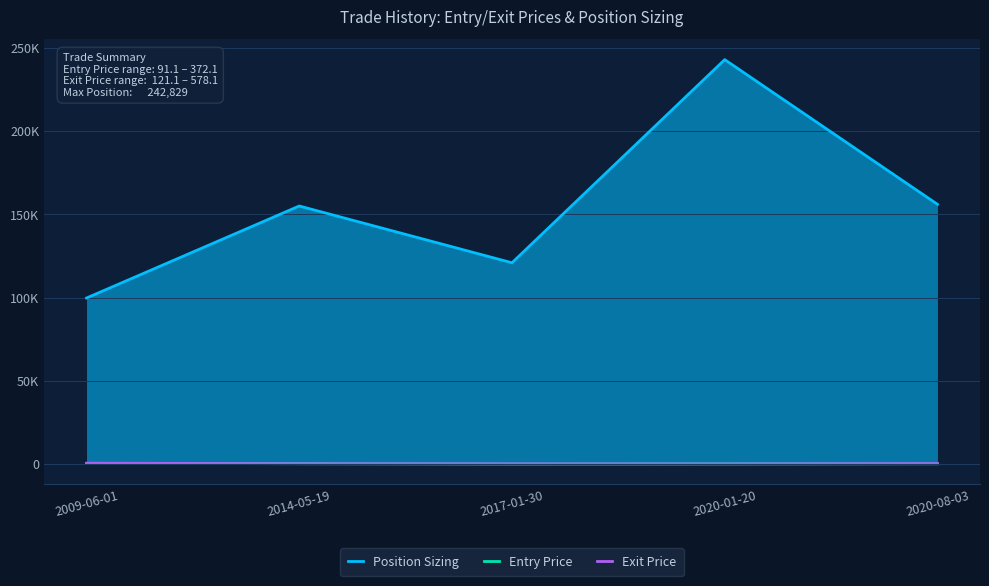

What is the difference between the highest and lowest values at 2017-01-30?

120795.9